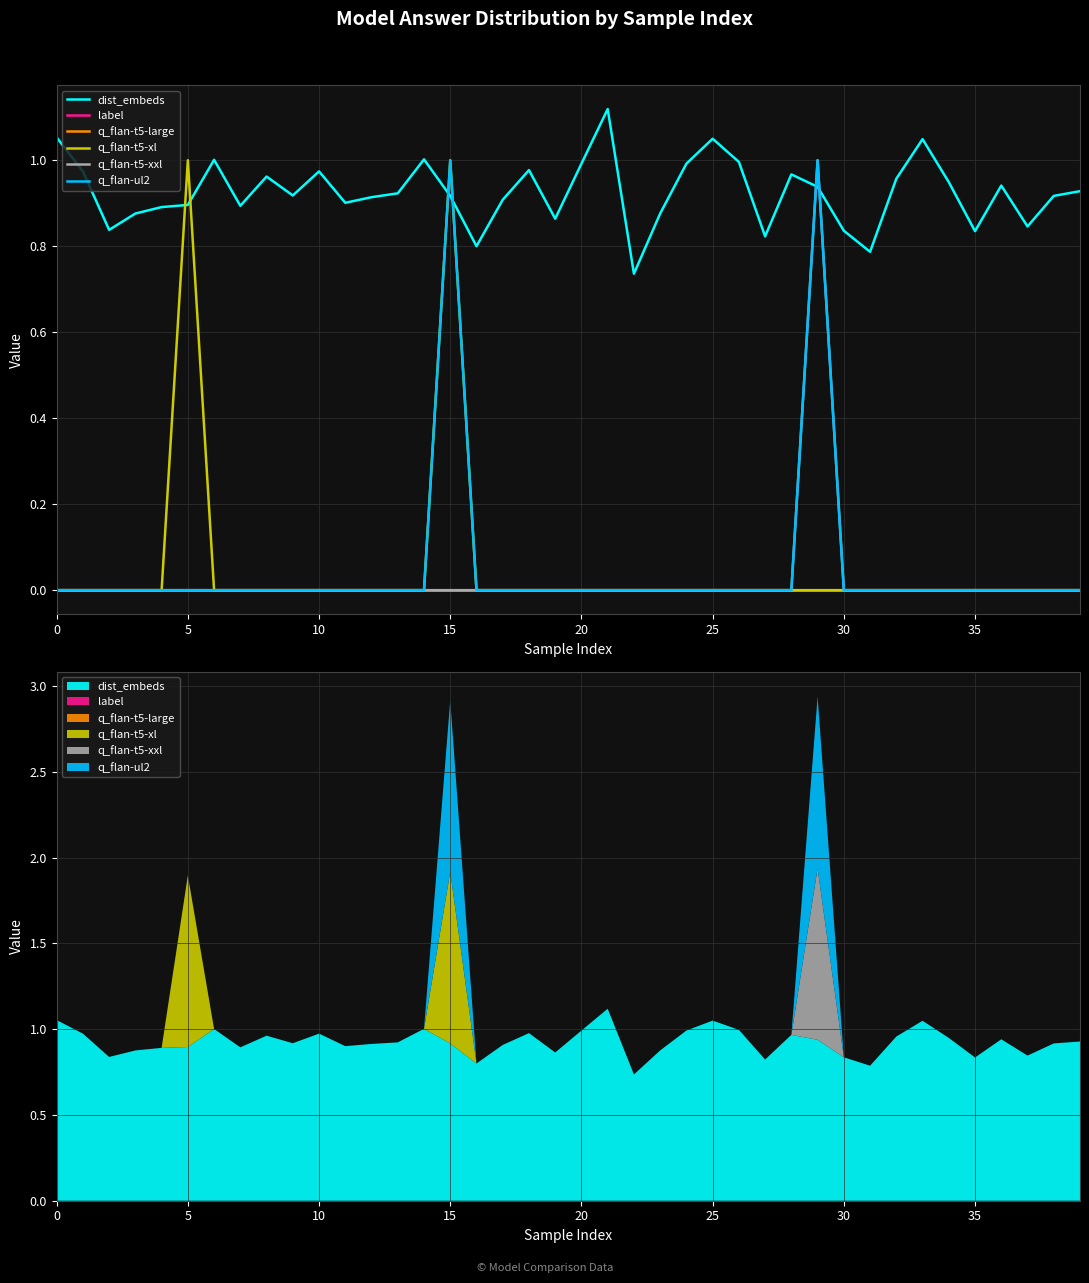

What is the label of the 19th point from the left?

18